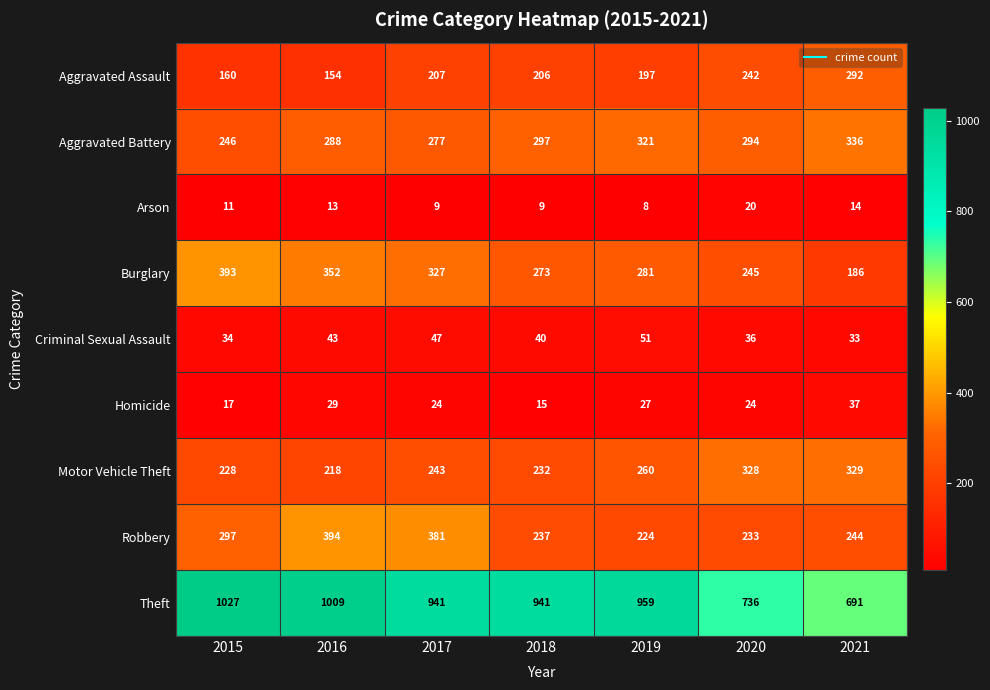

Which category has the lowest value across all series?

2019